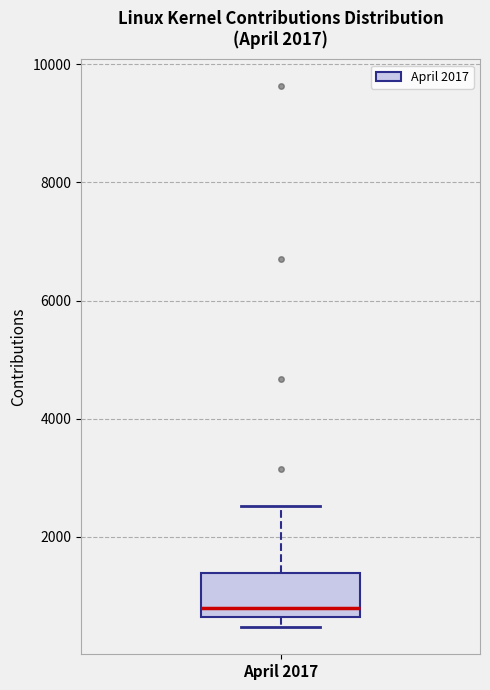

Transcribe this box plot: give where the median line is, the range the box spans, and where the two whiskers end, as read against the y-axis. The values are not printed on the chart, so give them approximately, as read against the axis.

median 800, box 600 to 1400, whiskers 400 to 2600